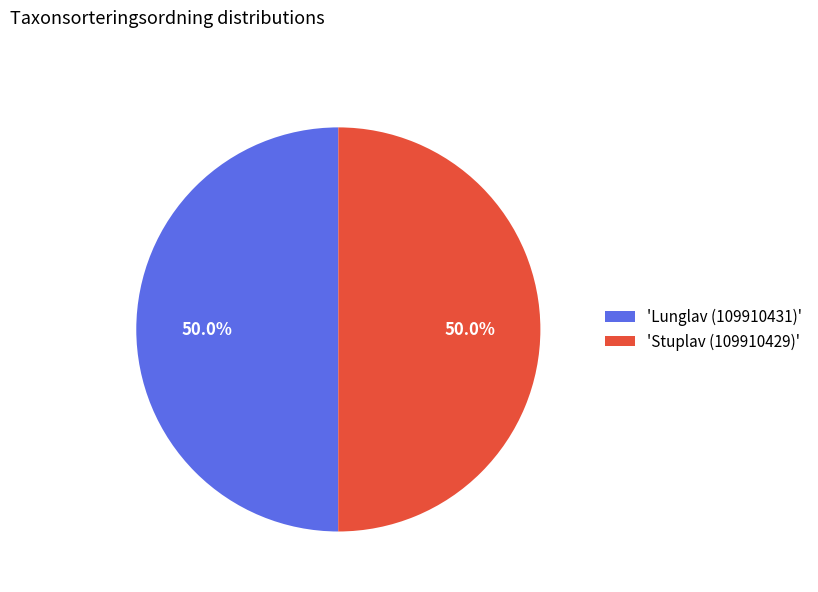

Approximately how many times larger is the value at 'Stuplav (109910429)' compared to 'Lunglav (109910431)'?

1.0